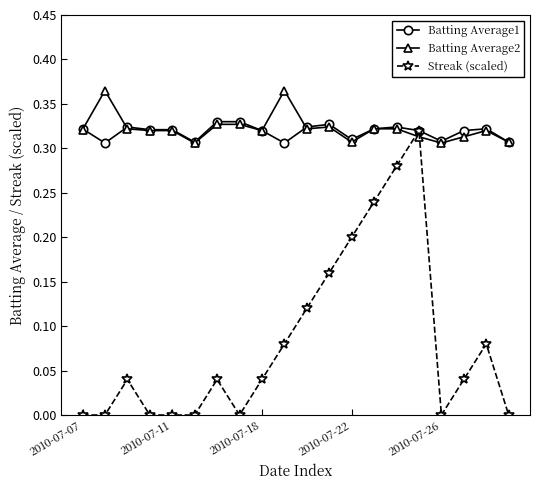

Which series has the largest total across all categories?

Batting Average2